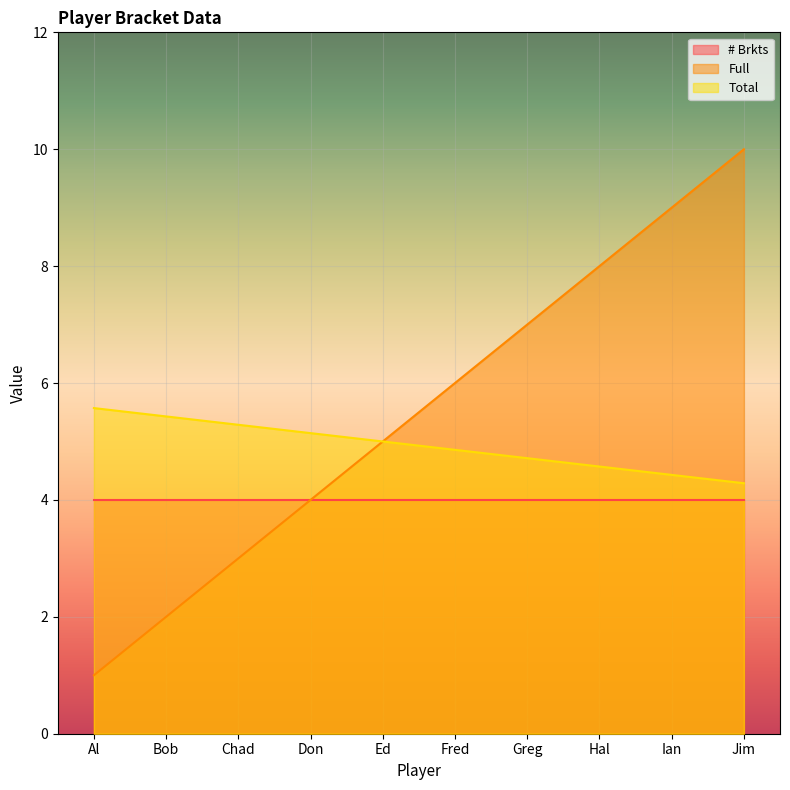

What is the spread (max minus min) of values at Hal?

4.0